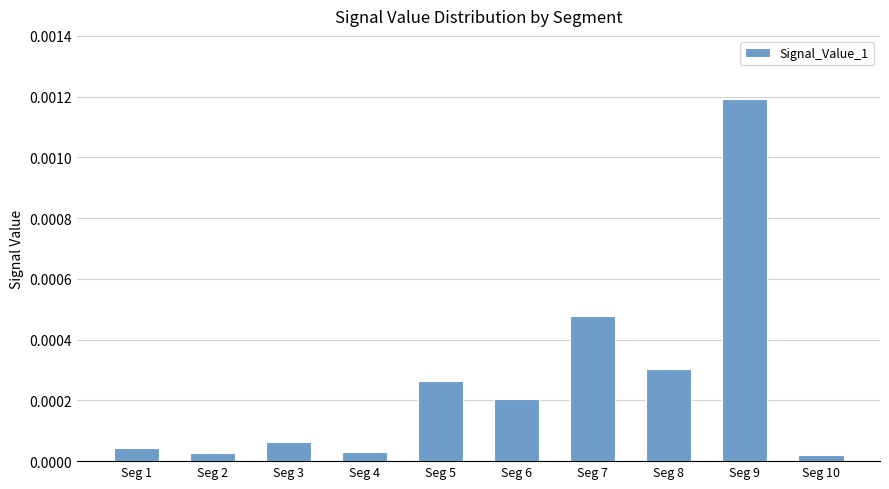

Which label corresponds to the largest value in the chart?

Seg 9